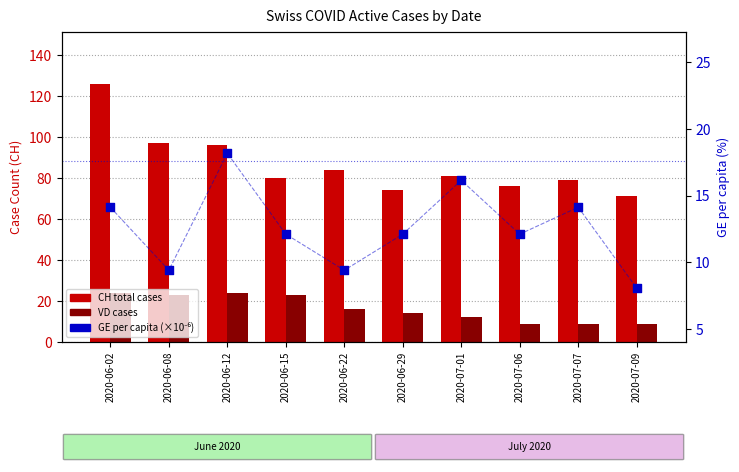

What are all the series names shown in the legend?

CH total cases, VD cases, GE per capita (×10⁻⁶)